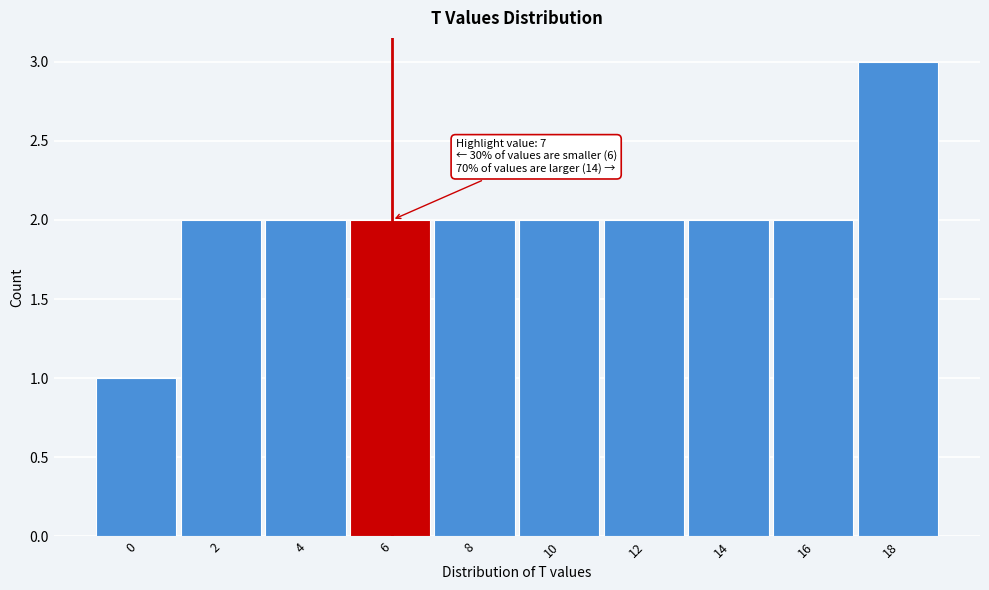

Reading left to right, extract all data points from this chart.

0=1	2=2	4=2	6=2	8=2	10=2	12=2	14=2	16=2	18=3